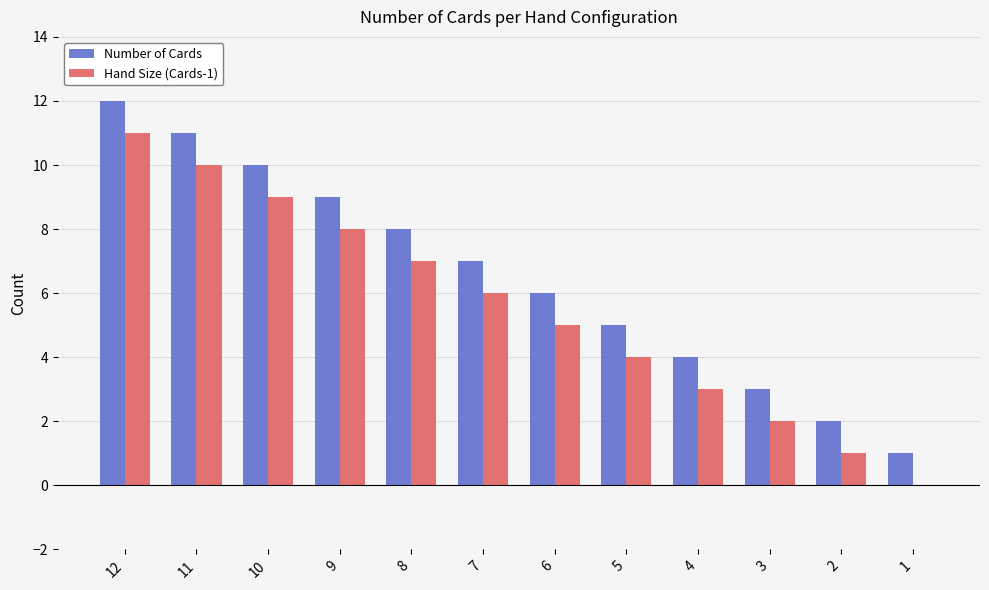

What is the highest value of the Number of Cards series?

12